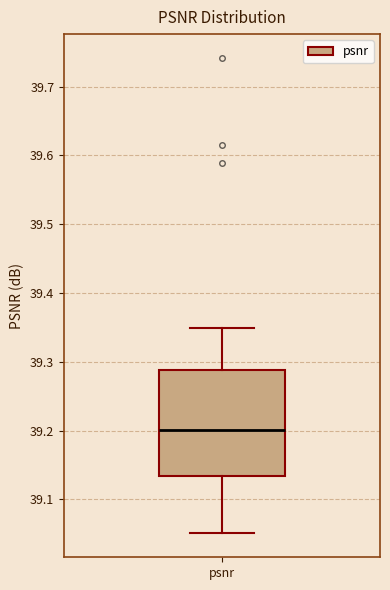

Read this box plot against the y-axis: the position of the median line, the range covered by the box, and the ends of both whiskers. The values are not printed on the chart, so give them approximately, as read against the axis.

median 39.20, box 39.13 to 39.29, whiskers 39.05 to 39.35